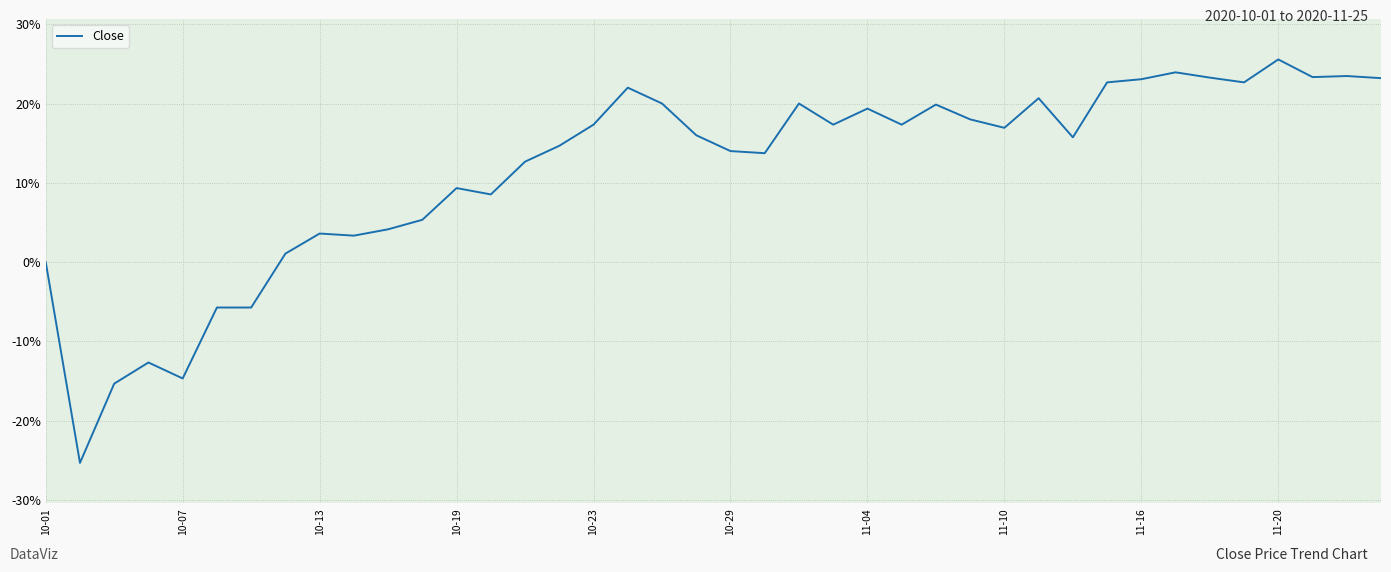

Does the chart display data point markers on the line(s)?

No